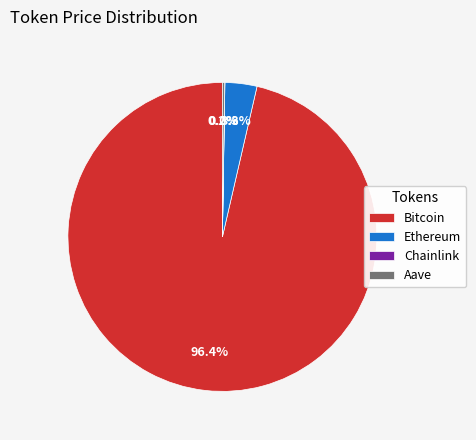

Is there a majority slice in this chart?

Yes